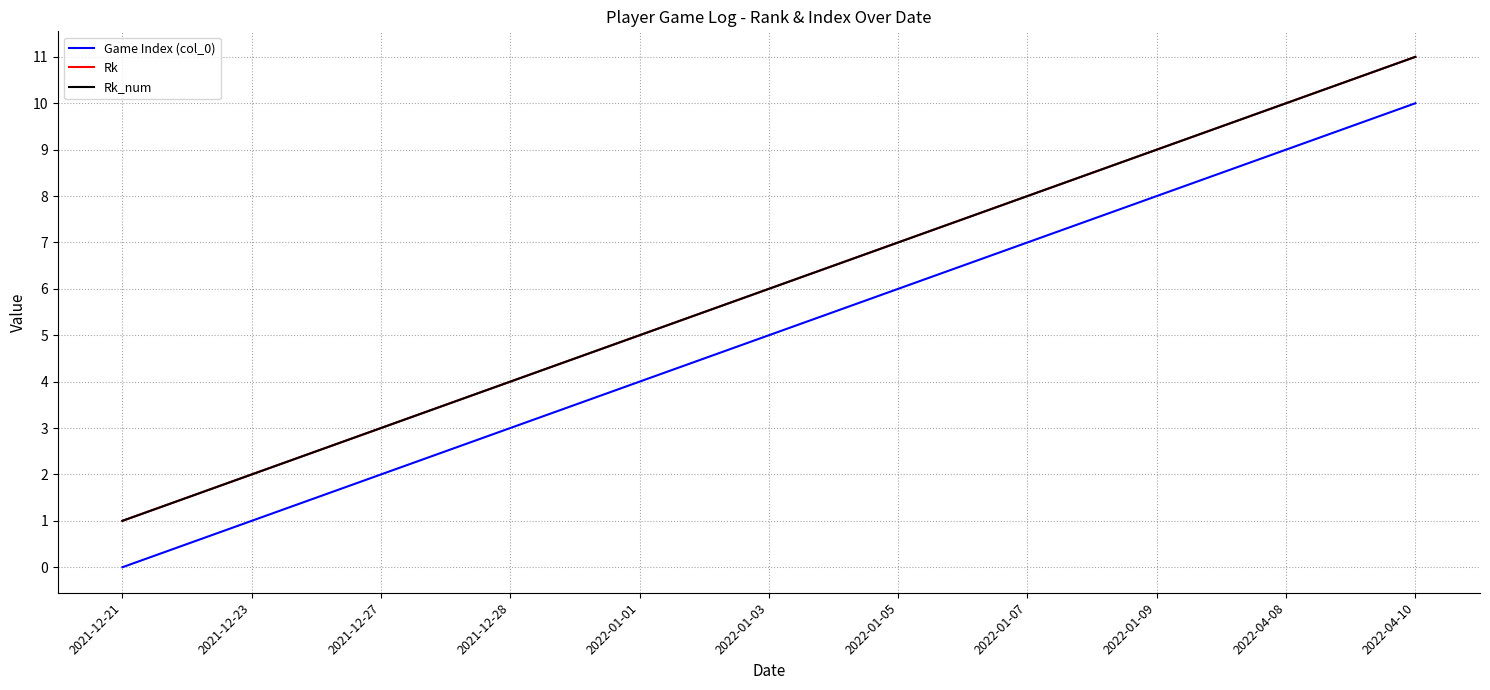

How many Game Index (col_0) values are between 2 and 8?

7